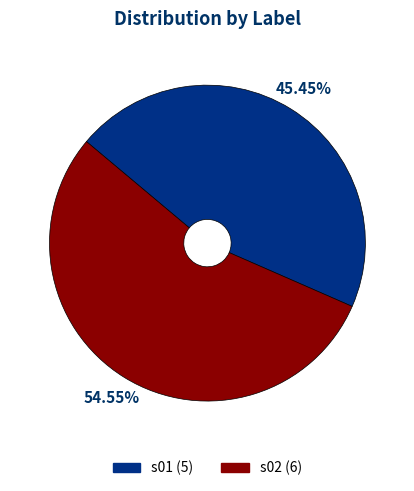

Which slice represents more than half of the pie?

s02